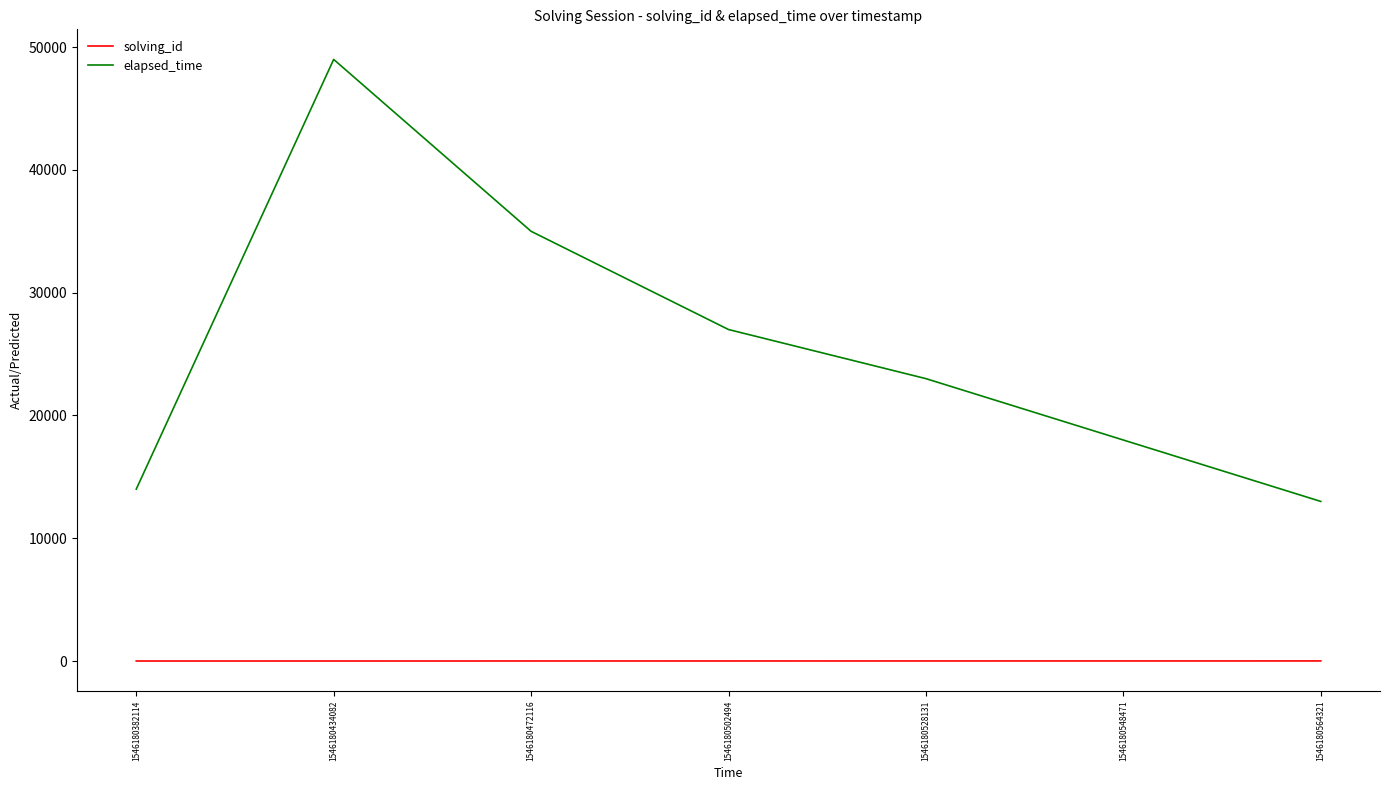

Is this an area chart (filled region under the line)?

No